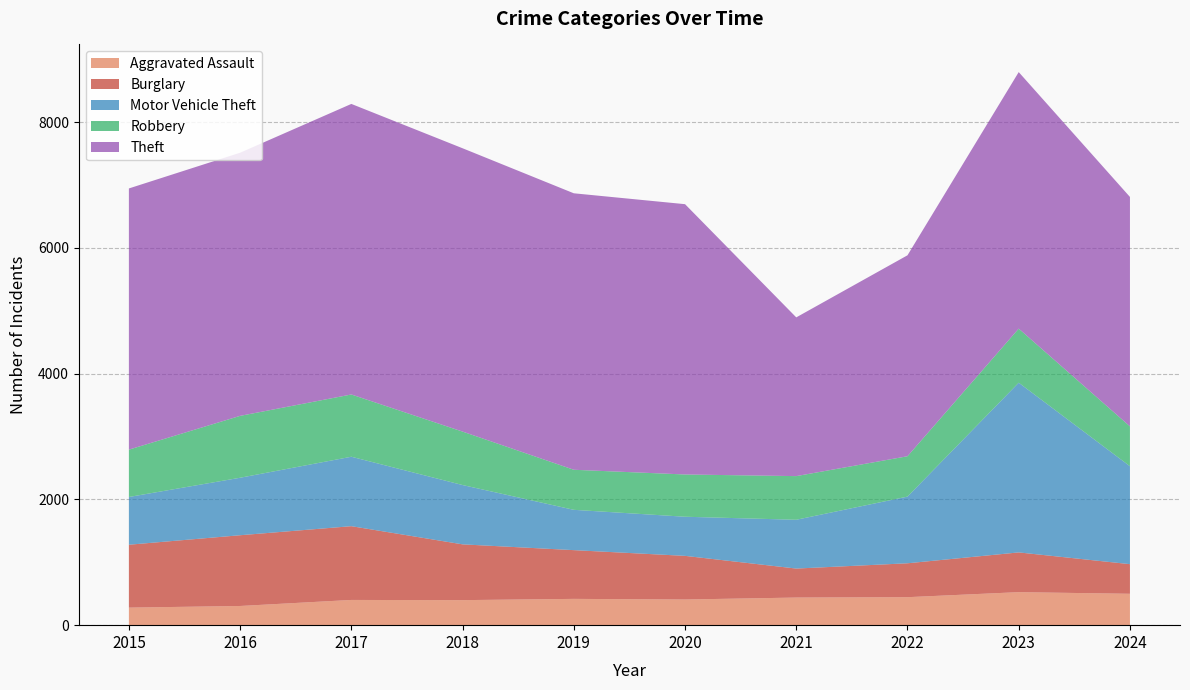

Reading right to left, extract all data points from this chart.

Aggravated Assault: 499	525	445	439	408	418	398	401	305	279
Burglary: 471	632	539	461	694	775	887	1173	1125	1000
Motor Vehicle Theft: 1557	2698	1060	776	622	641	943	1104	914	759
Robbery: 634	860	642	694	672	637	850	990	984	753
Theft: 3648	4079	3195	2524	4298	4396	4505	4620	4184	4153